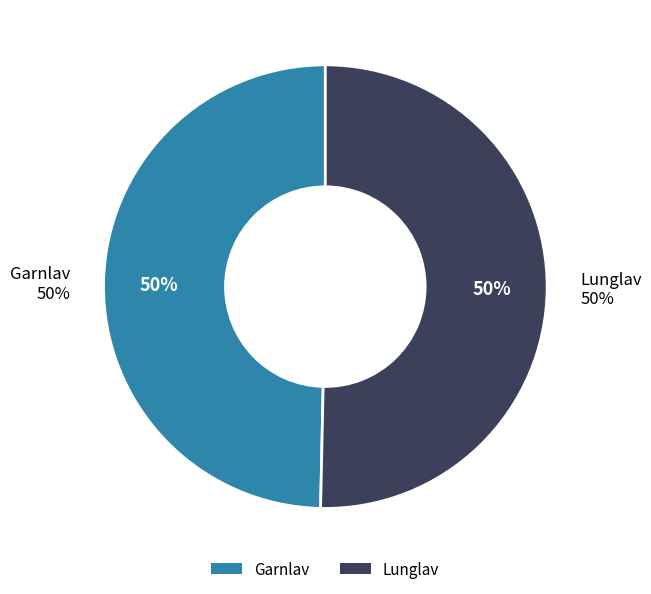

True or false: Lunglav accounts for 50% of the total.

True